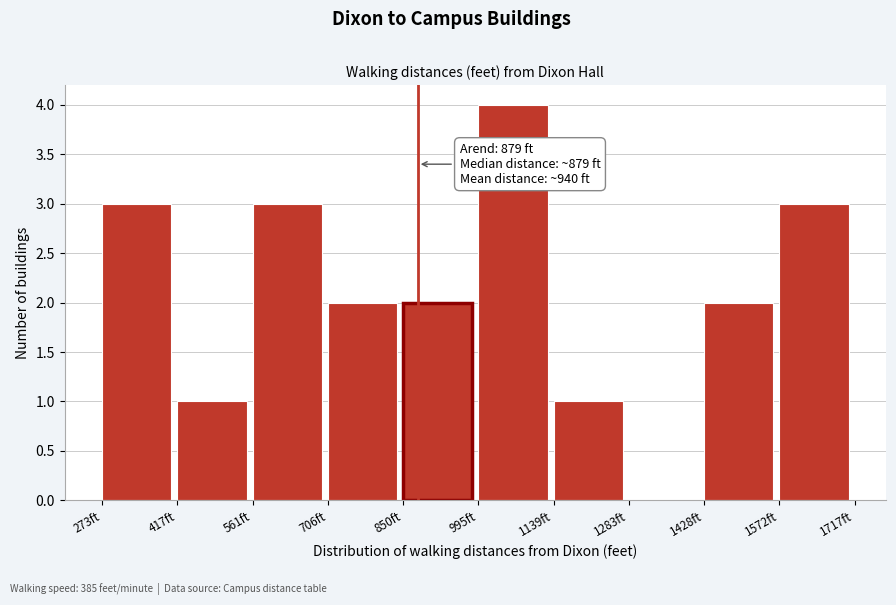

Over which range of the x-axis is the bar tallest?

1000 to 1140